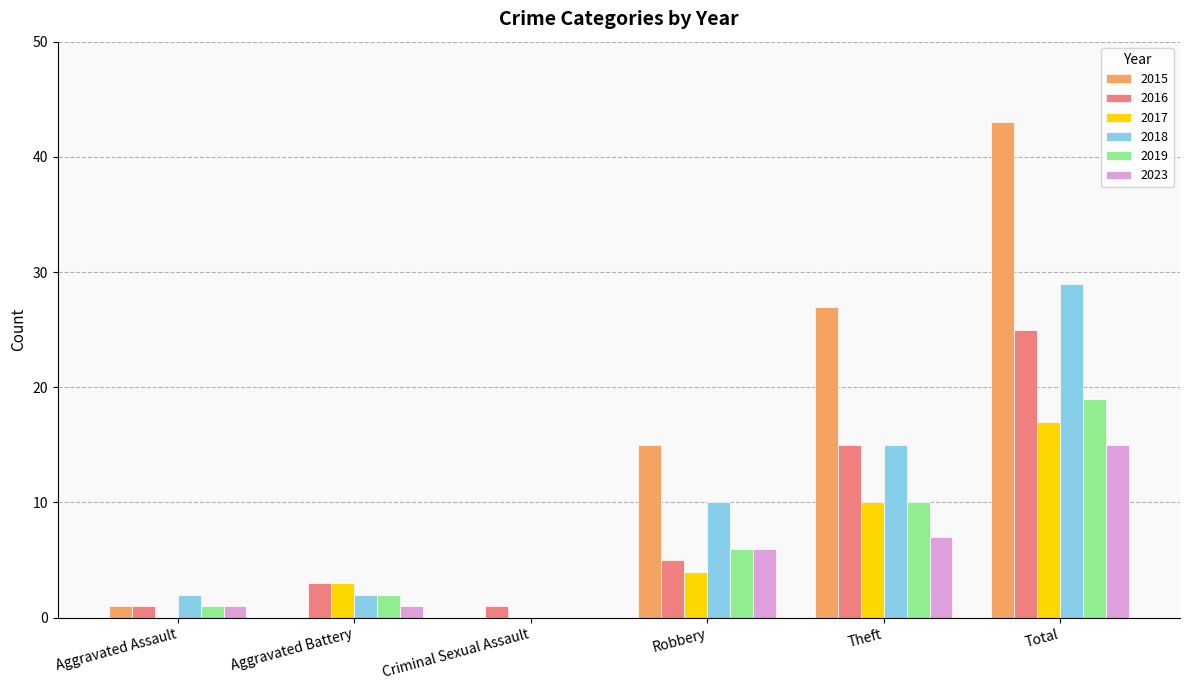

Between Aggravated Battery and Robbery, which series saw the biggest shift?

2015